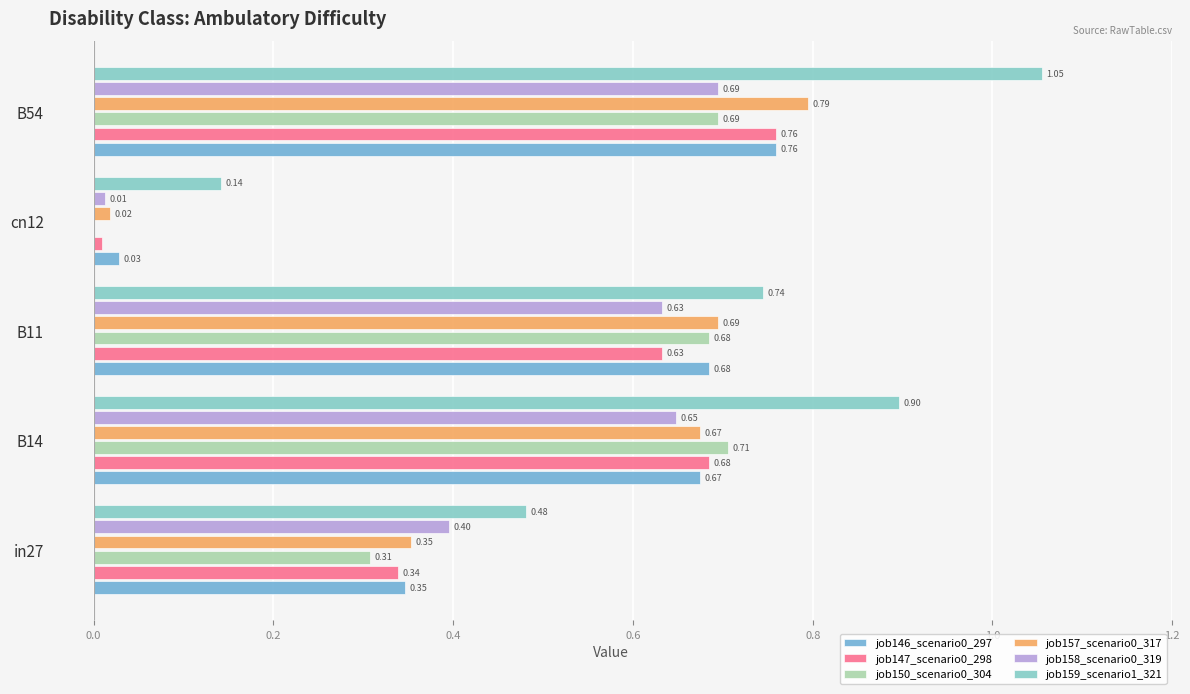

Is the value of job147_scenario0_298 at in27 greater than the value of job150_scenario0_304 at in27?

Yes